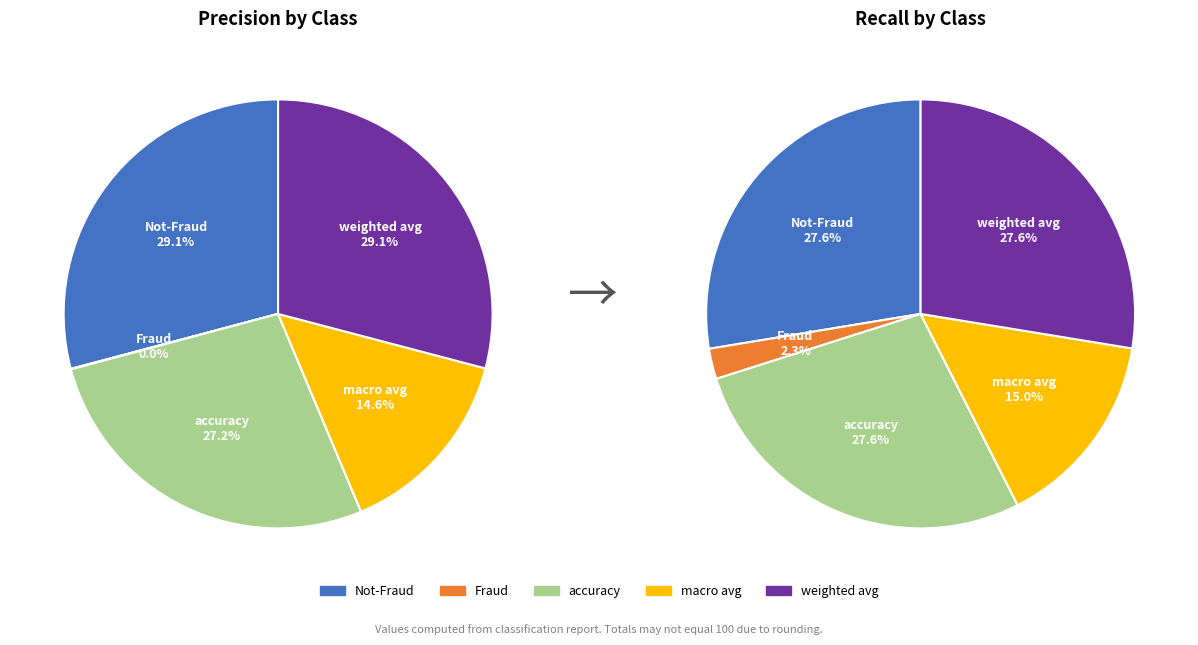

Count the number of slices in the pie.

5